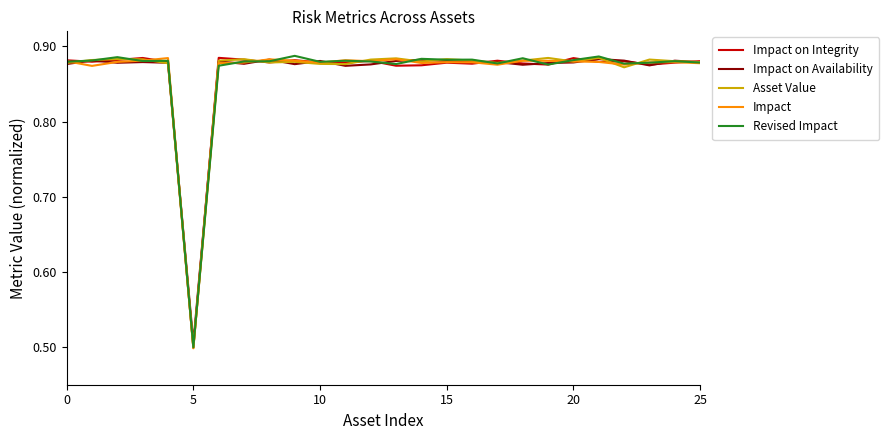

What are all the series names shown in the legend?

Impact on Integrity, Impact on Availability, Asset Value, Impact, Revised Impact